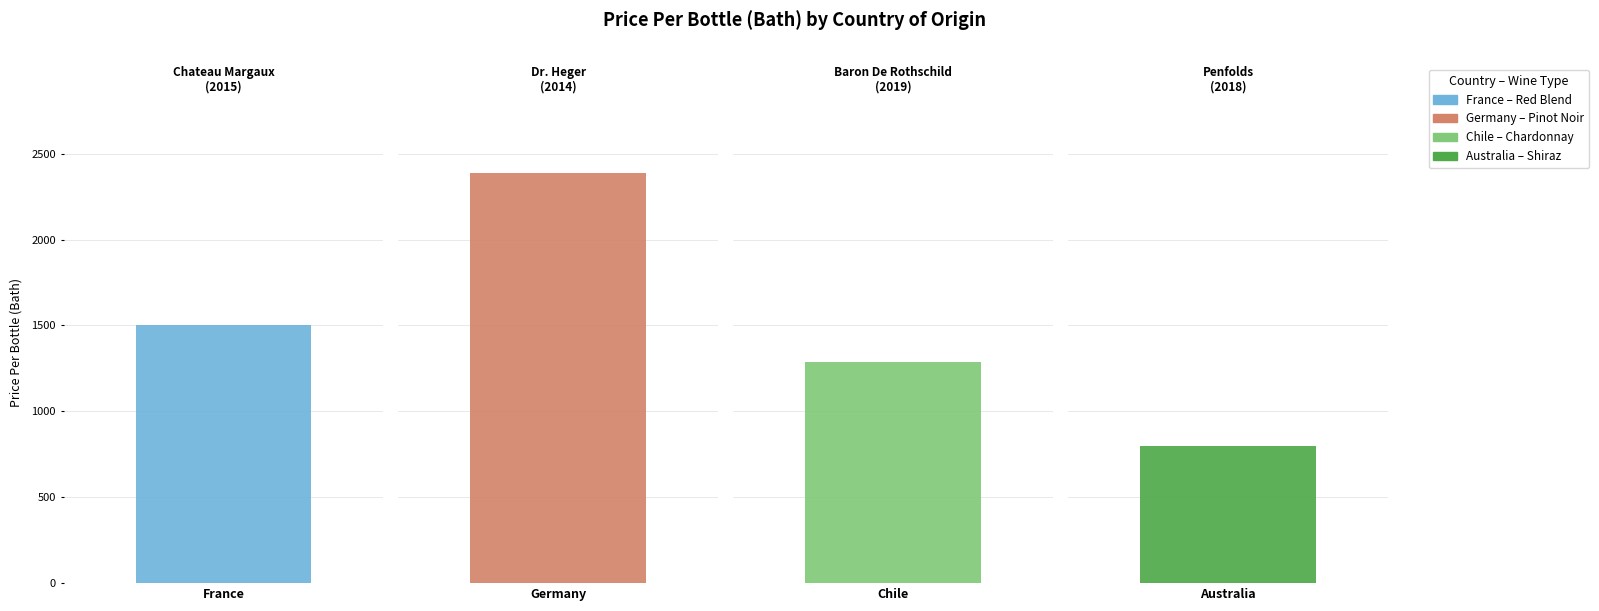

Which category has the highest value across all series?

Germany